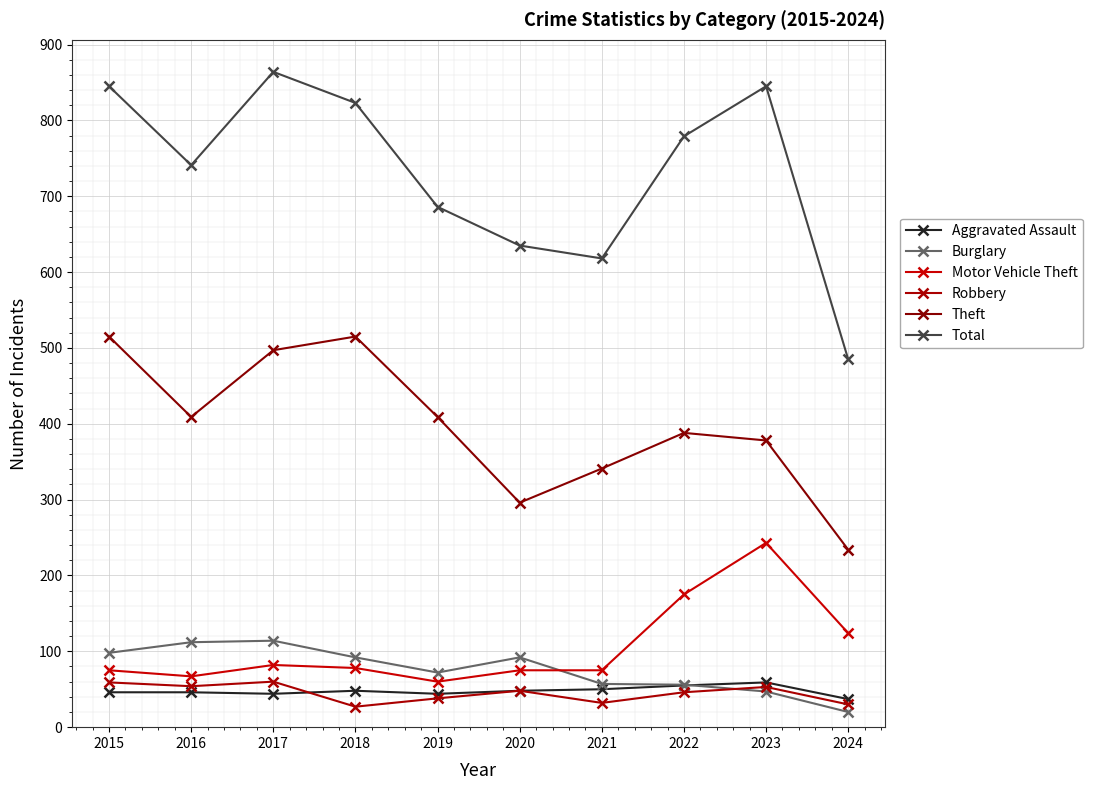

What is the difference between the second highest and second lowest values in the Motor Vehicle Theft series?

108